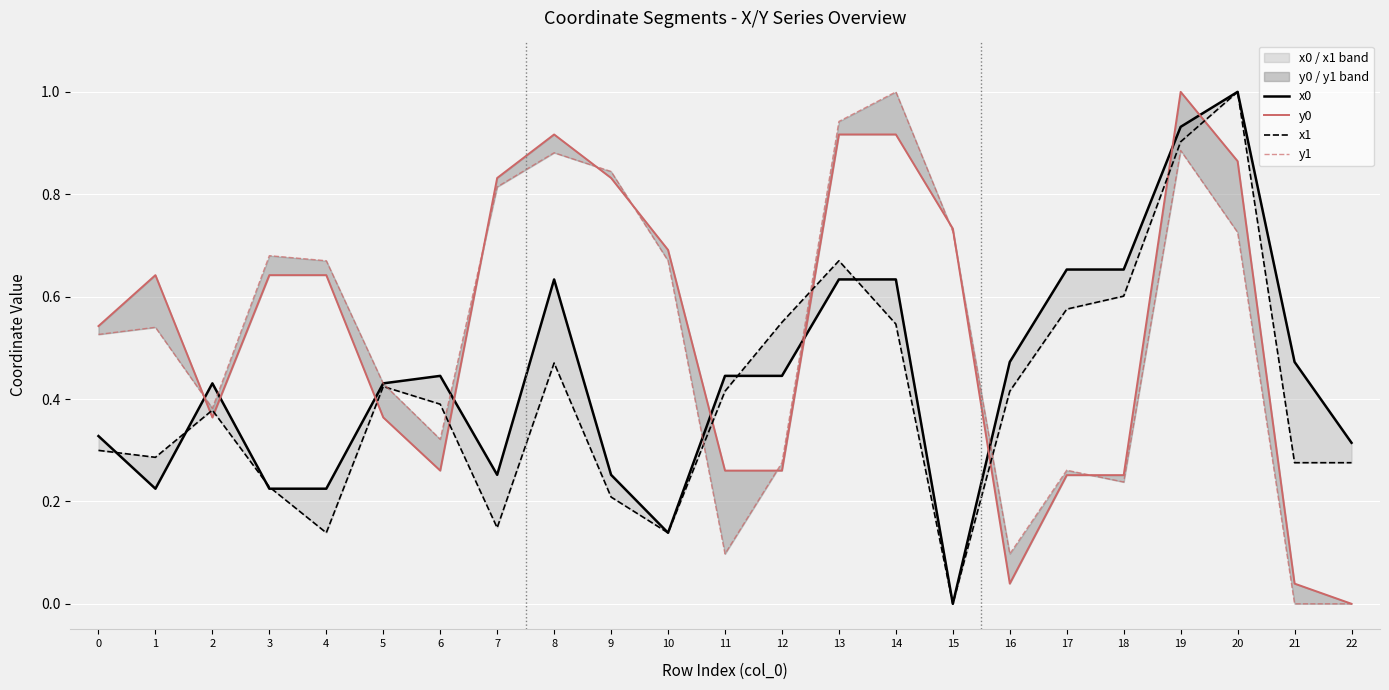

Which series has the largest range (max minus min)?

x0